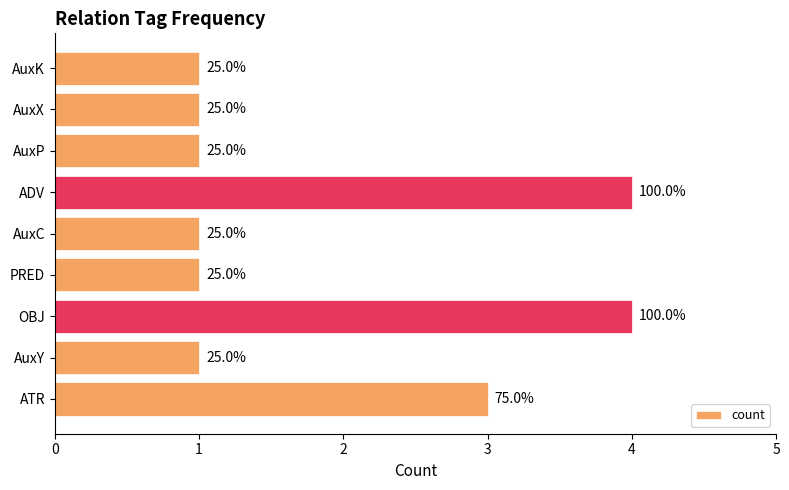

Does the chart contain any negative values?

No